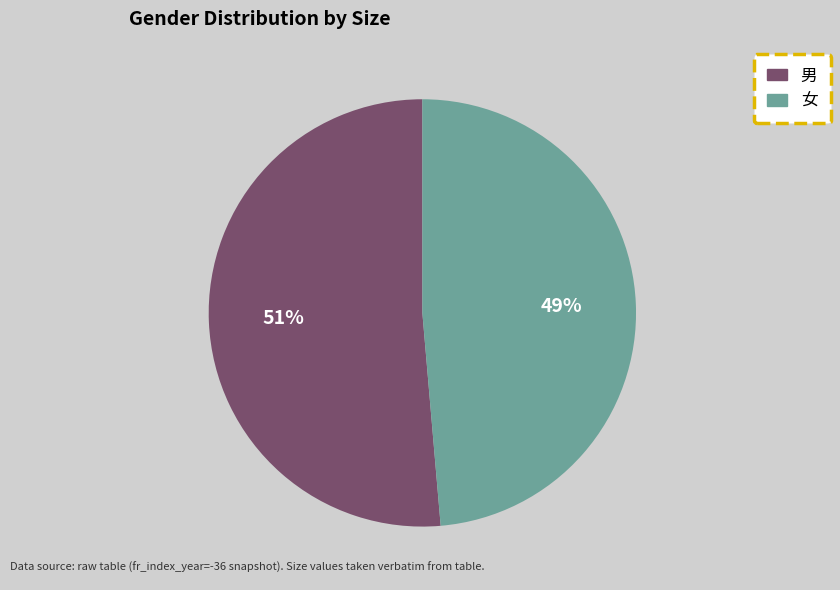

The 男 slice represents 51% of the pie. True or false?

True